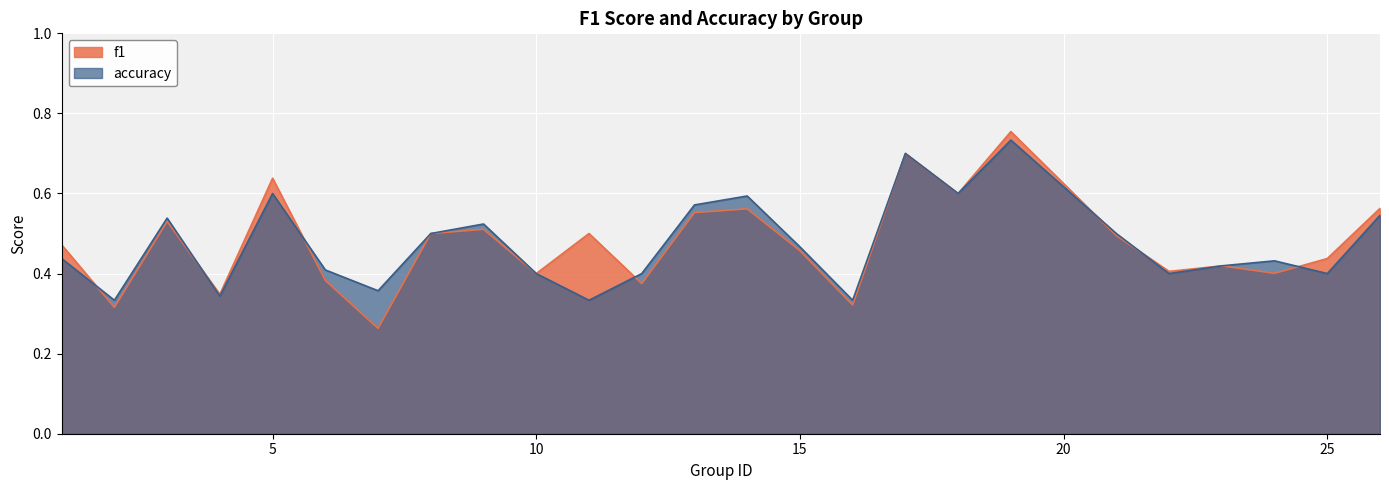

Where do accuracy and f1 first cross each other?

1 and 2